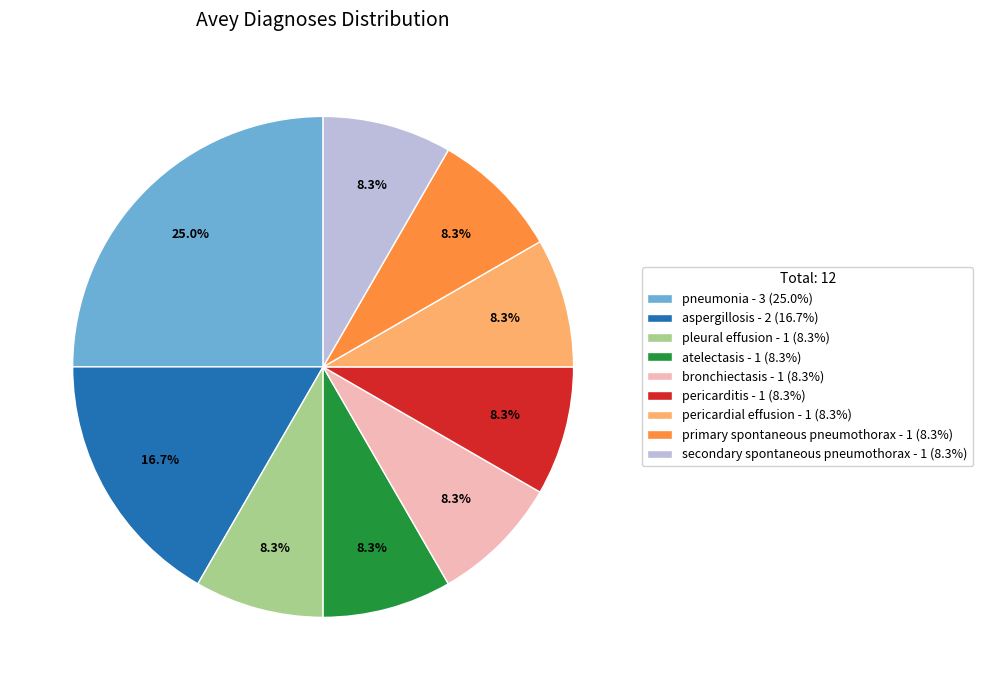

Does secondary spontaneous pneumothorax - 1 (8.3%) represent more than half of the total?

No